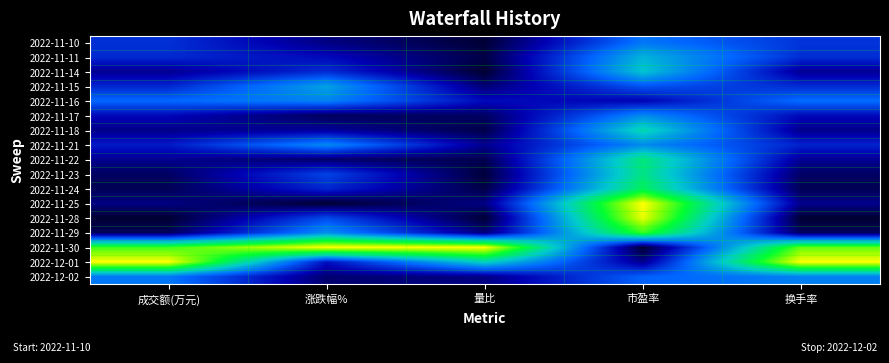

At how many categories does at least one series exceed 0?

5